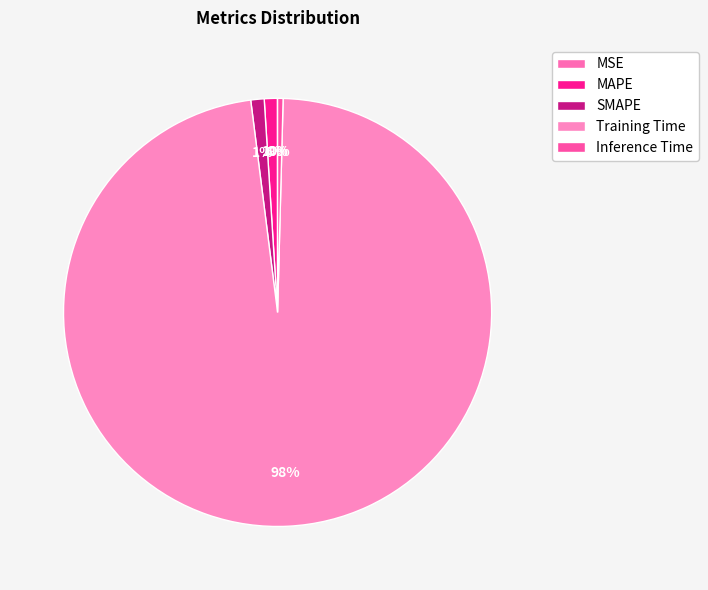

To the nearest percent, what portion does MAPE represent?

1%